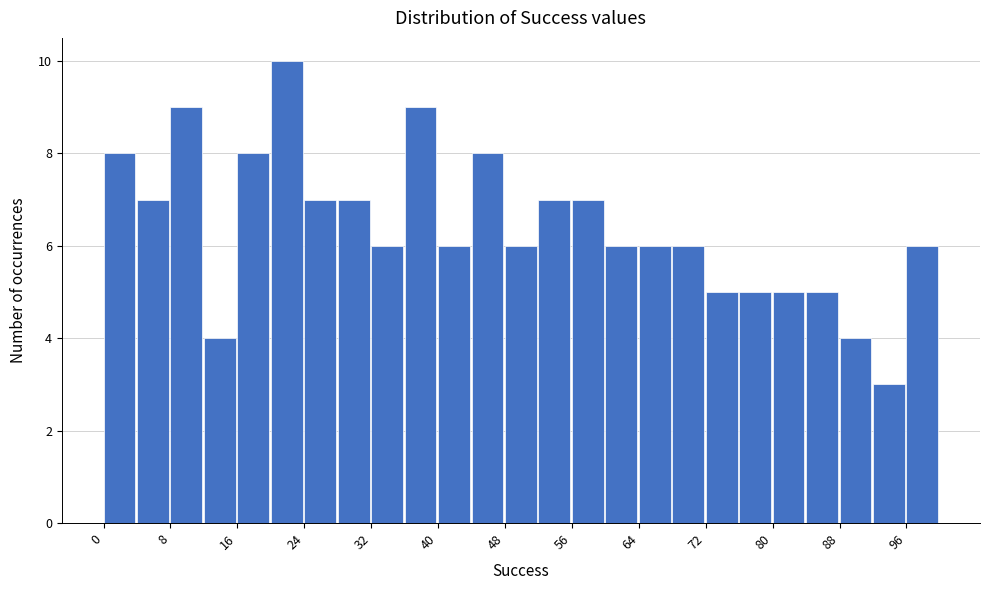

Reading left to right, transcribe this chart: for each bar, give the range it covers on the x-axis and its height. The values are not printed on the chart, so give them approximately, as read against the axis.

0 to 4: 8
4 to 8: 7
8 to 12: 9
12 to 16: 4
16 to 20: 8
20 to 24: 10
24 to 28: 7
28 to 32: 7
32 to 36: 6
36 to 40: 9
40 to 44: 6
44 to 48: 8
48 to 52: 6
52 to 56: 7
56 to 60: 7
60 to 64: 6
64 to 68: 6
68 to 72: 6
72 to 76: 5
76 to 80: 5
80 to 84: 5
84 to 88: 5
88 to 92: 4
92 to 96: 3
96 to 100: 6